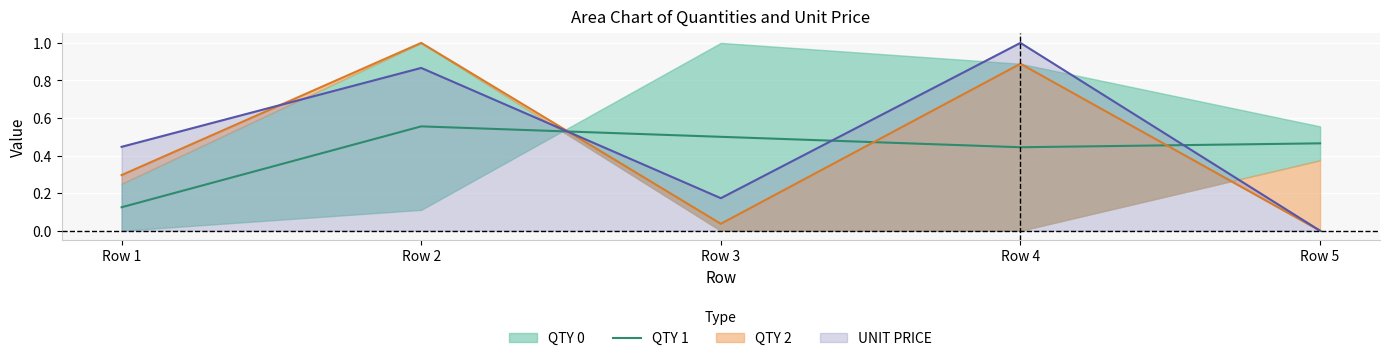

The value of QTY 1 at Row 4 is 0.1. True or false?

False